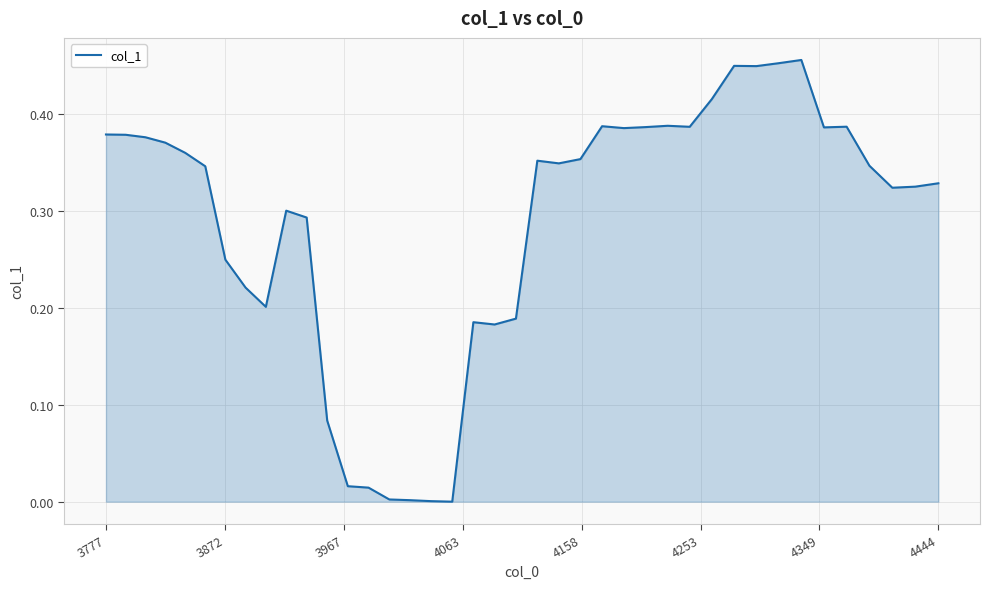

Count the number of data series in this chart.

1